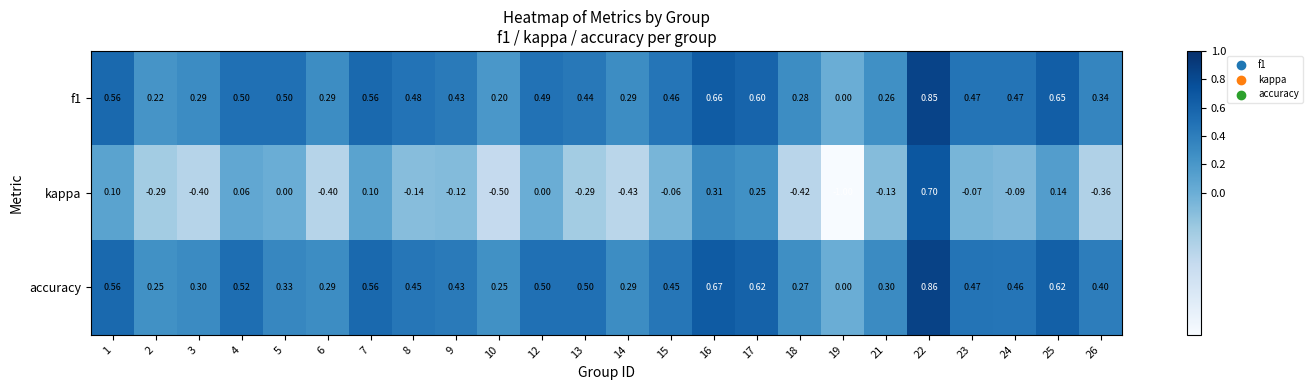

Which series has the widest spread of values?

kappa